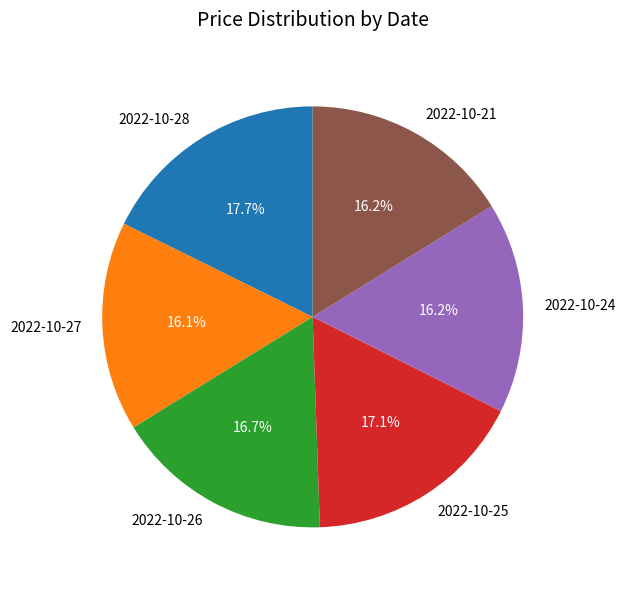

Is there any slice that represents more than half of the pie?

No